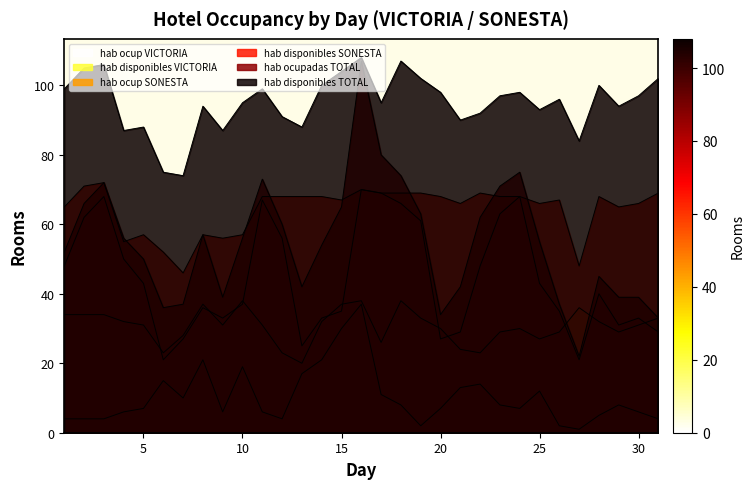

Which category has the lowest value in the hab ocupadas TOTAL series?

27